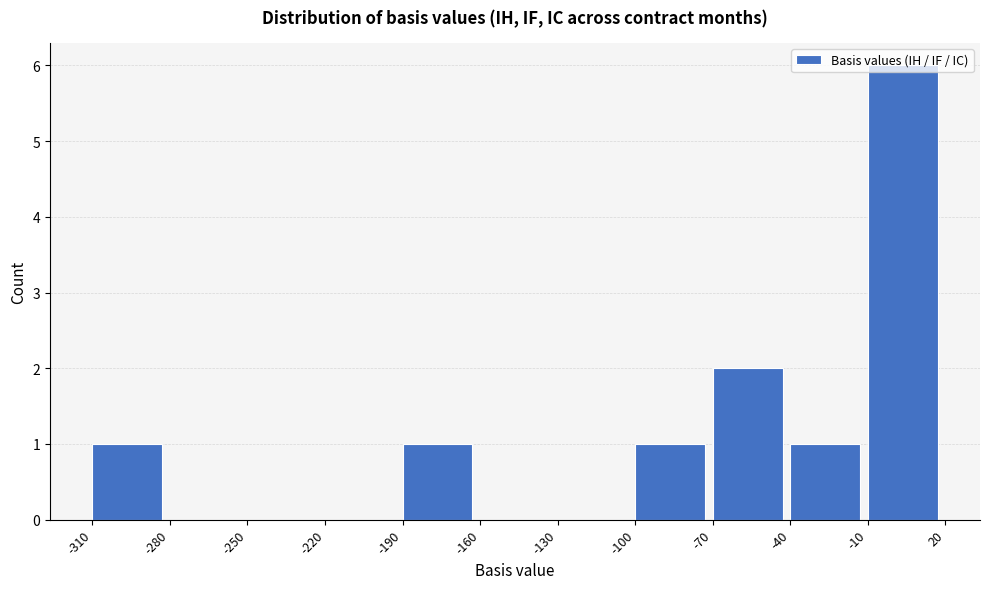

What is the height of the bar covering -40 to -10 on the x-axis? The values are not printed on the chart, so give them approximately, as read against the axis.

1